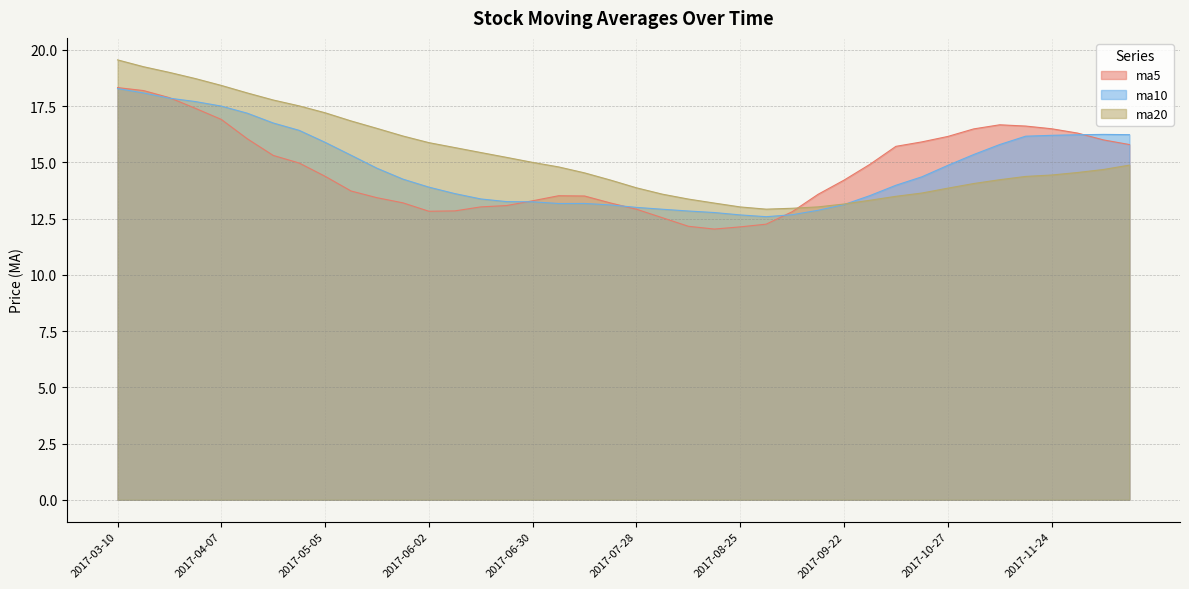

What is the smallest value displayed?

12.0